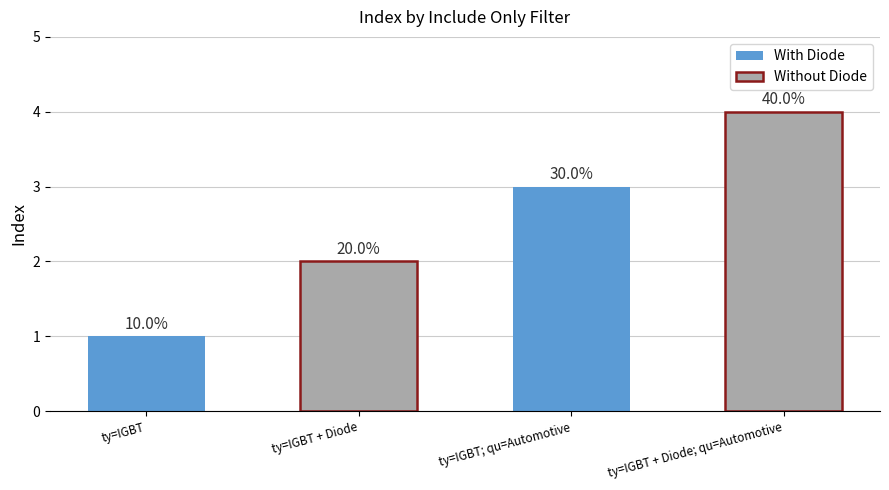

Rank the categories by value from highest to lowest.

ty=IGBT + Diode; qu=Automotive, ty=IGBT; qu=Automotive, ty=IGBT + Diode, ty=IGBT